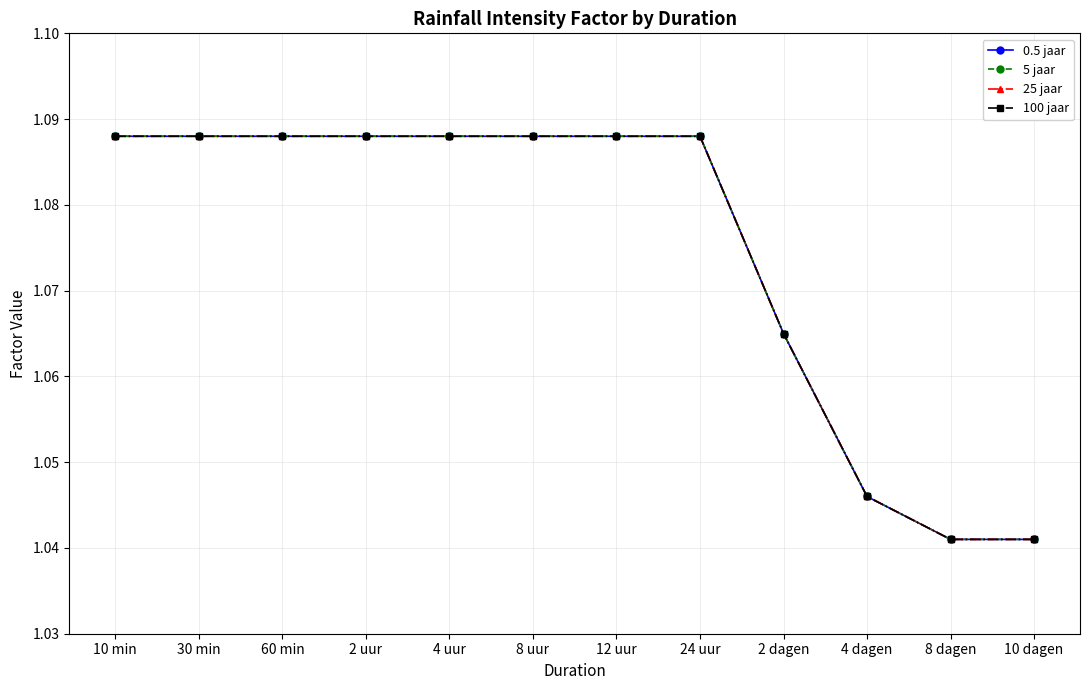

Does the chart have visible grid lines?

Yes